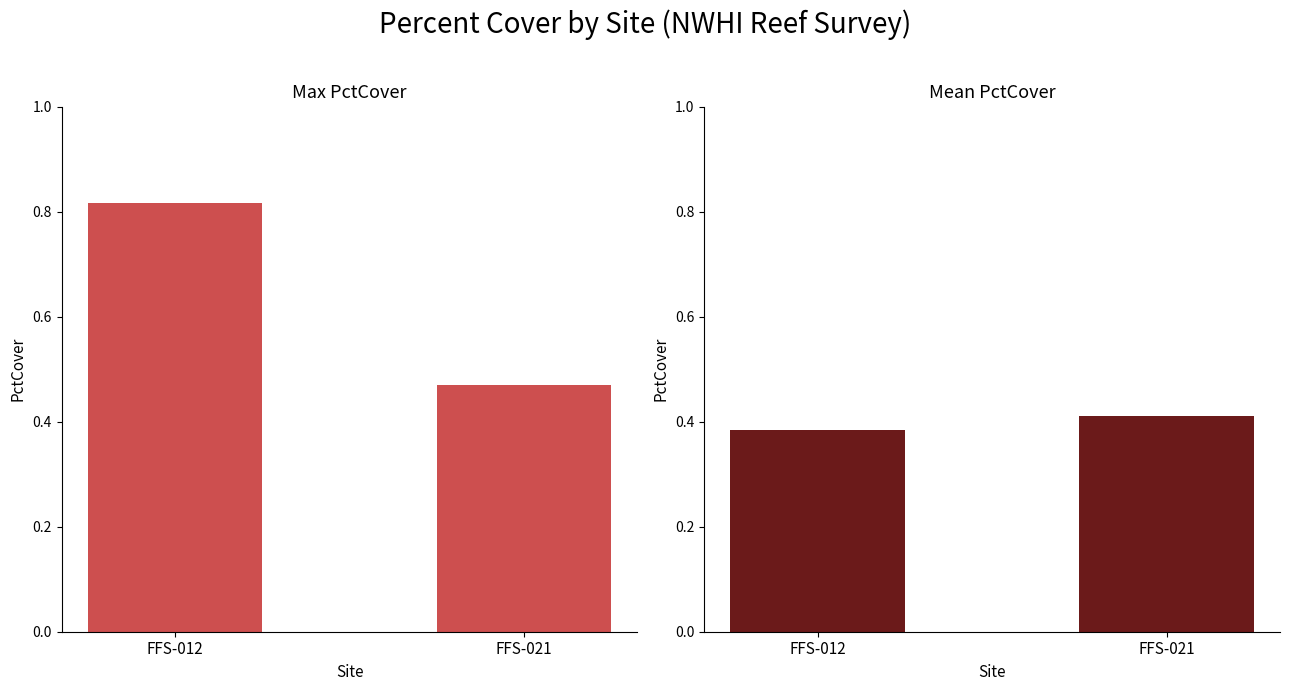

What is the sum of the Max PctCover values at FFS-012 and FFS-021?

1.3